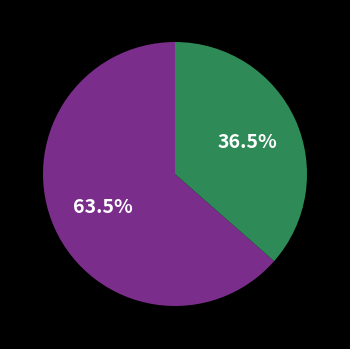

Is there a majority slice in this chart?

Yes